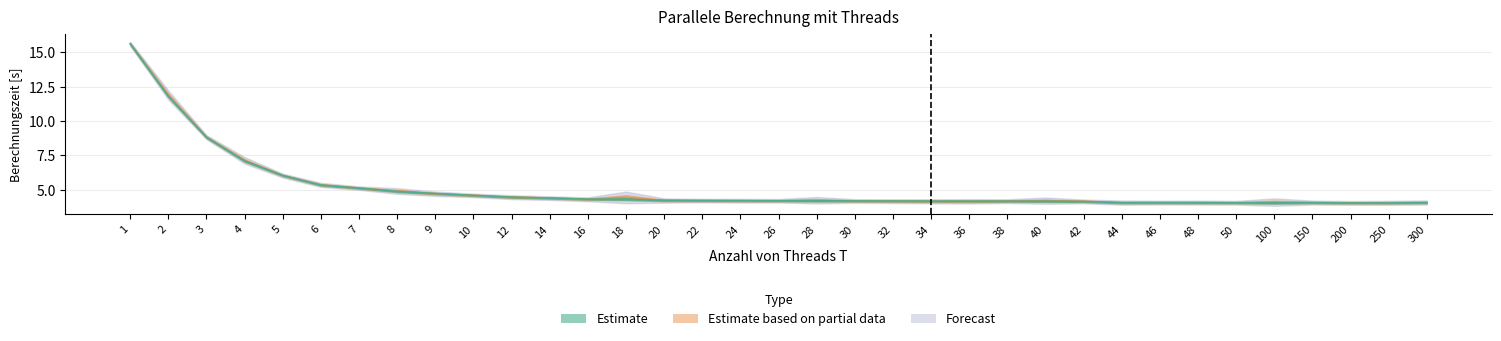

At which category does the chart reach its peak across all series?

1